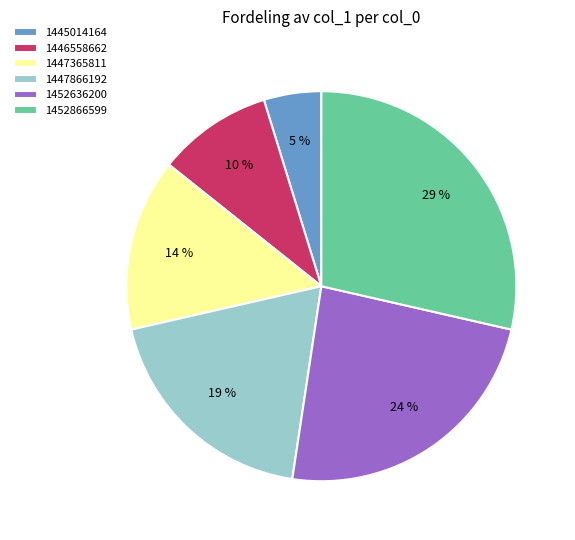

True or false: 1445014164 accounts for 11% of the total.

False